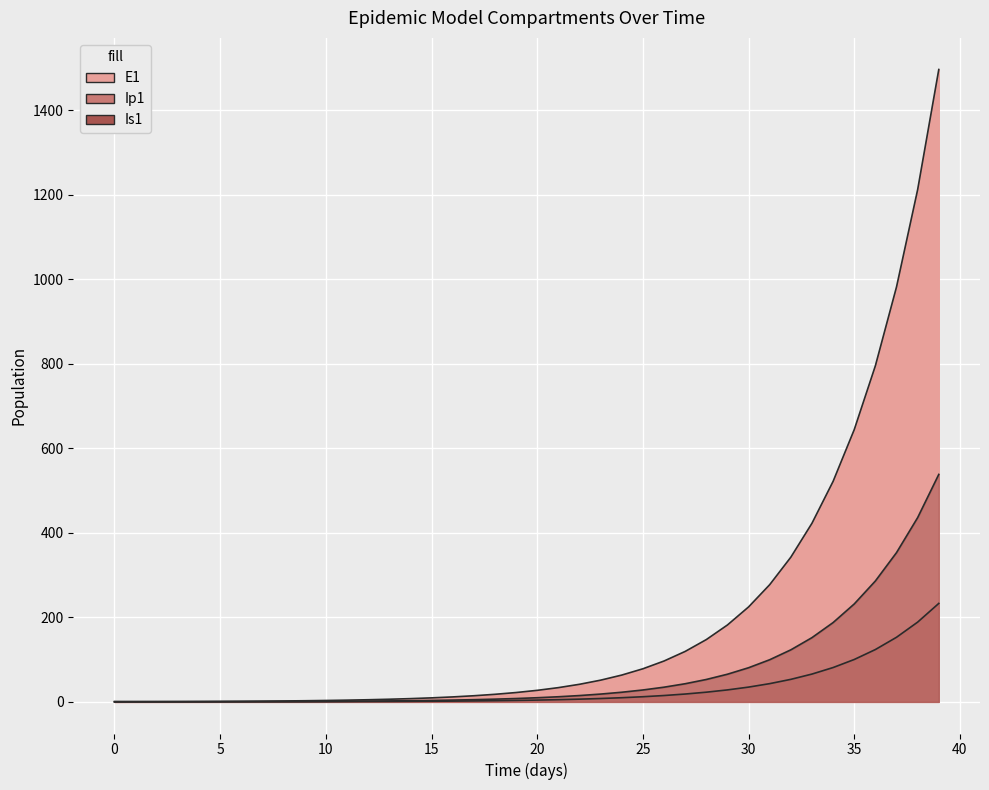

What is the value of the 2nd point from the left?

0.3